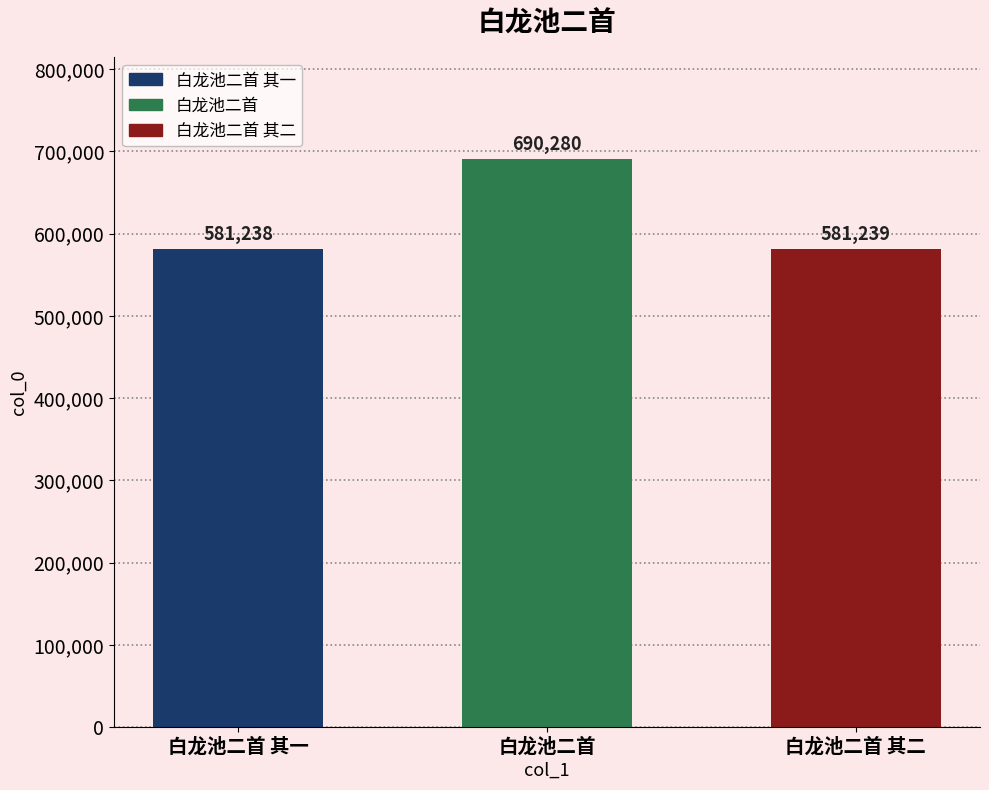

Reading left to right, extract all data points from this chart.

581238	690280	581239